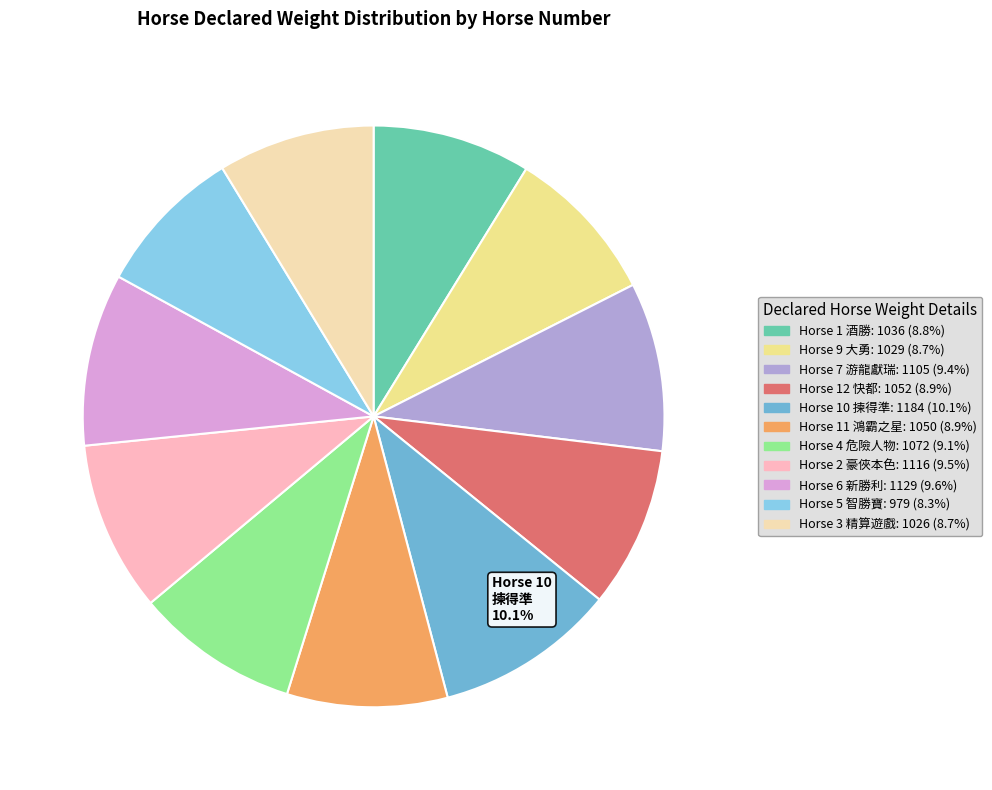

How many segments does this pie chart have?

11